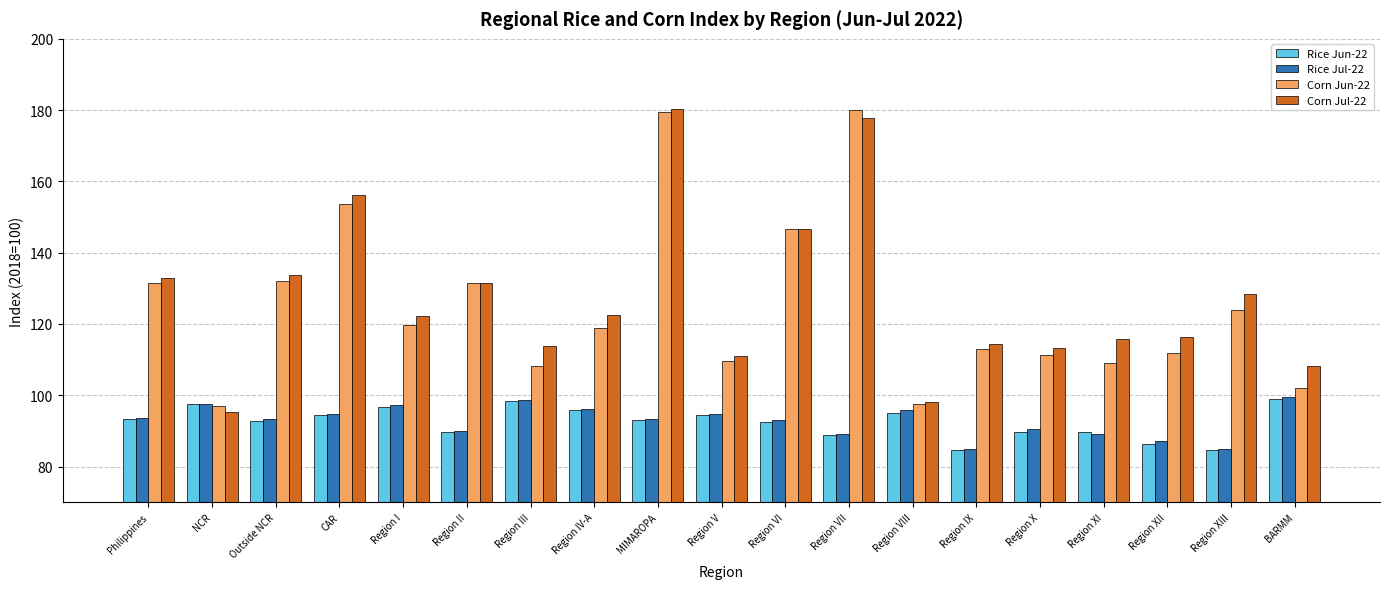

What is the average value of the Corn Jun-22 series?

125.1